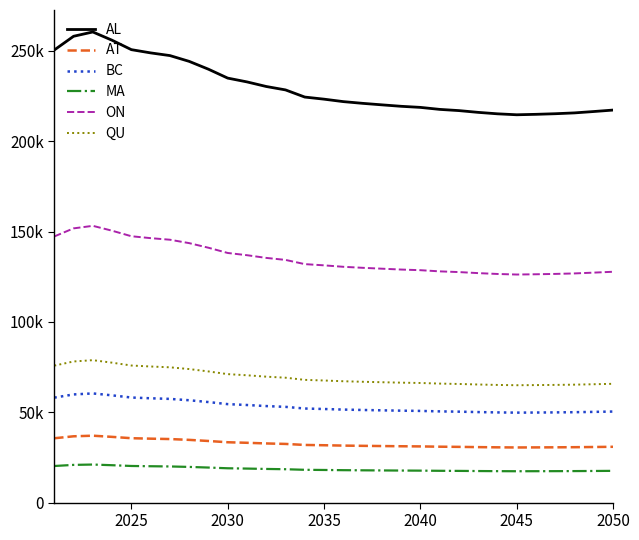

True or false: BC and ON cross at least once.

False